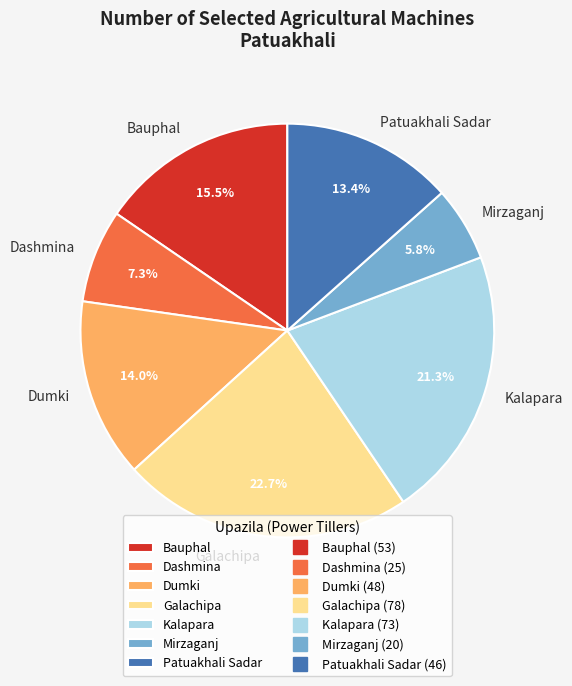

To the nearest percent, what portion does Mirzaganj represent?

6%